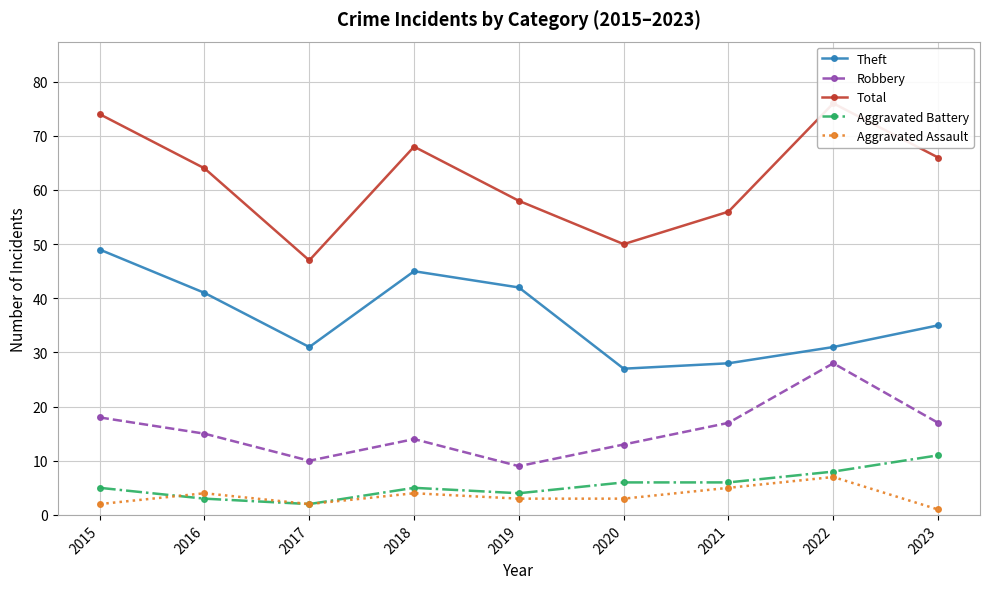

What is the approximate value of Aggravated Assault at 2021?

5